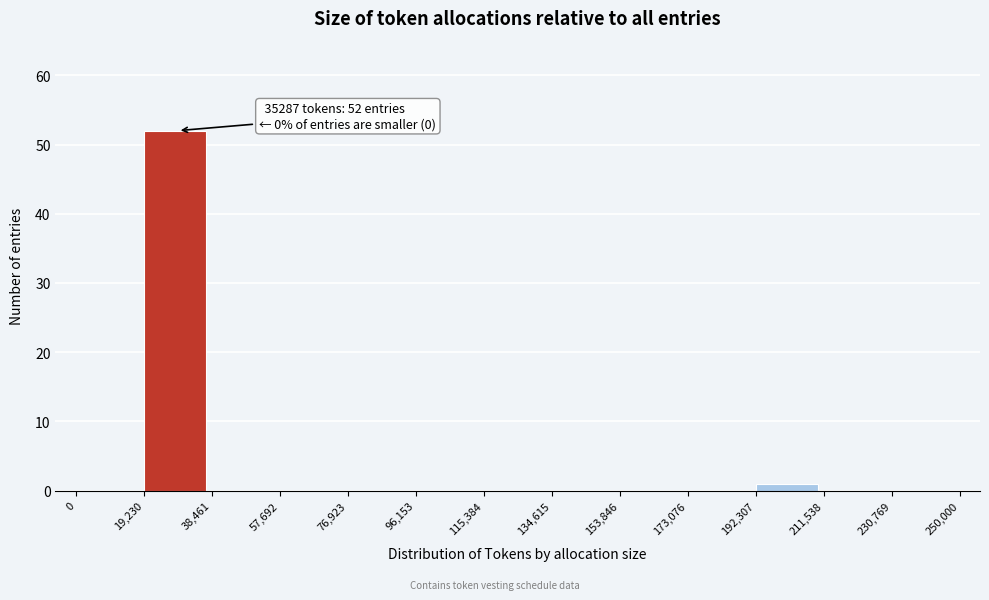

Which range on the x-axis has the tallest bar?

19,230 to 38,461